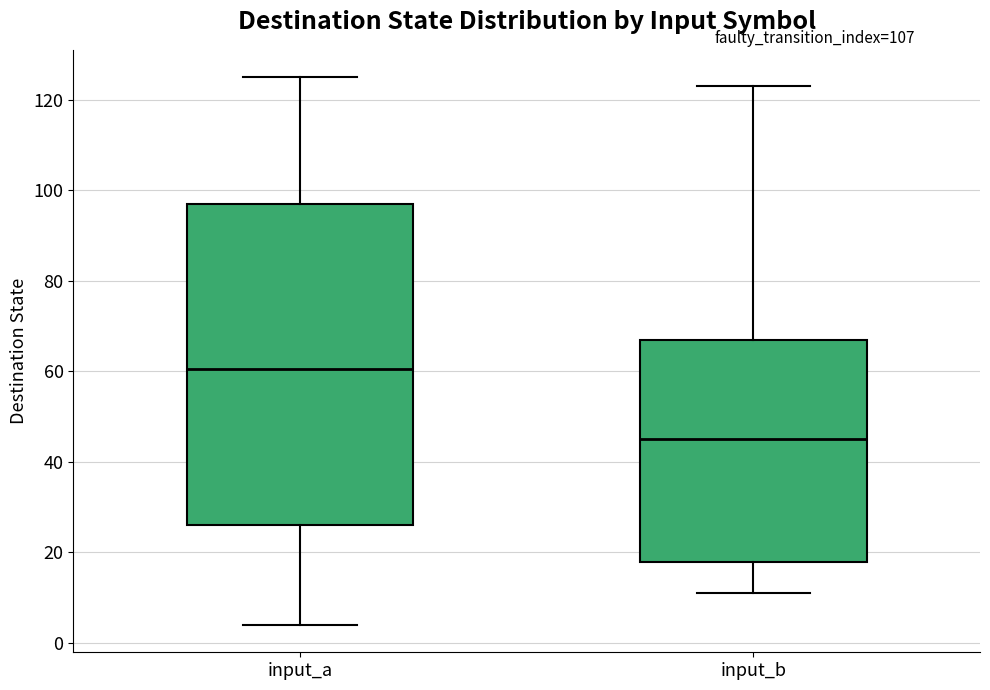

Which box is the tallest, from its lower edge to its upper edge?

input_a